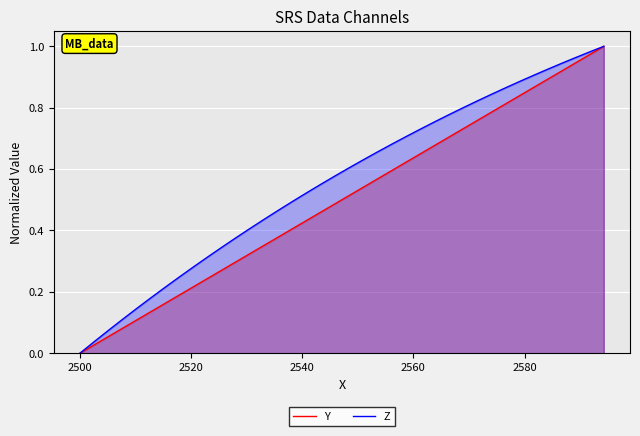

List the series in order of their overall mean, lowest first.

Y, Z